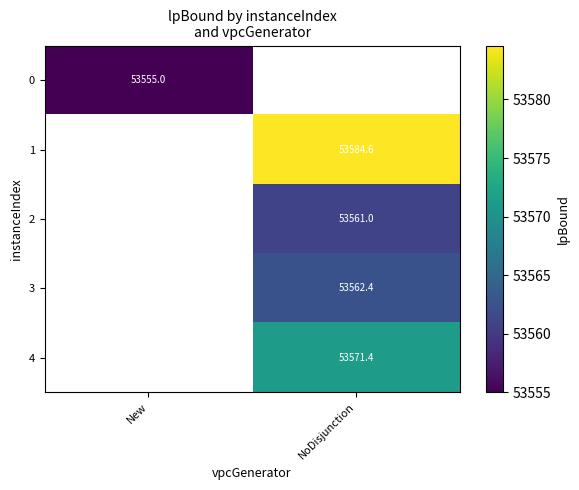

The value of 1 at NoDisjunction is 36416.5. True or false?

False